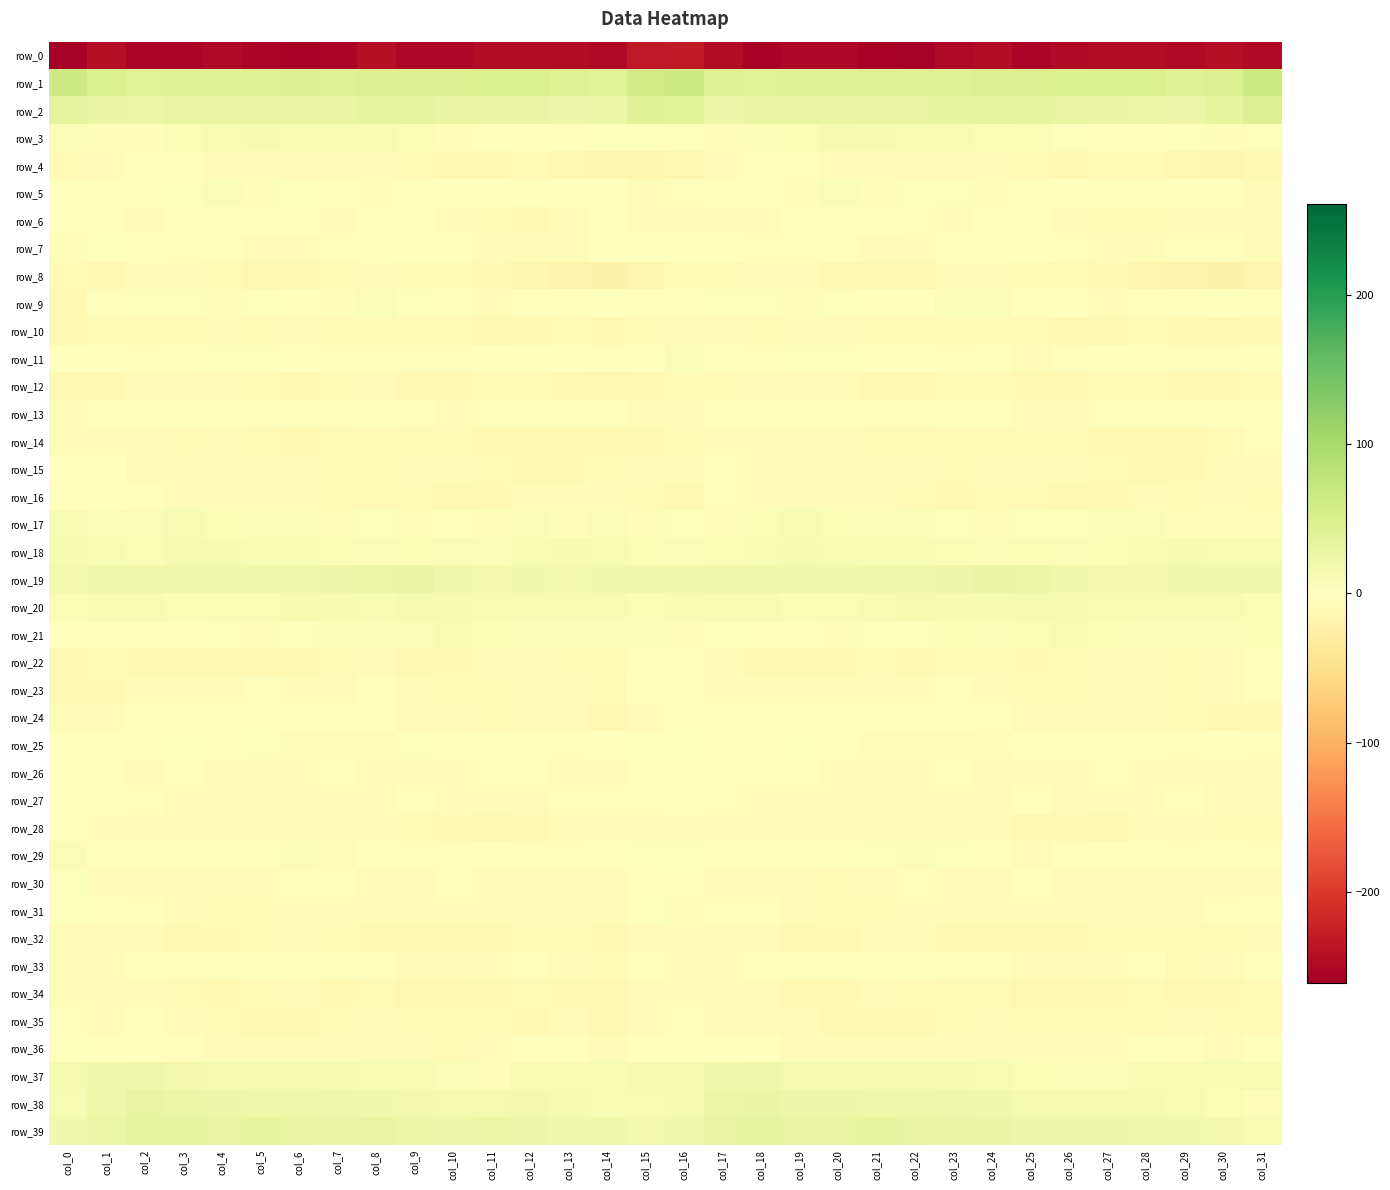

What is the approximate value of row_30 at col_3?

-5.1